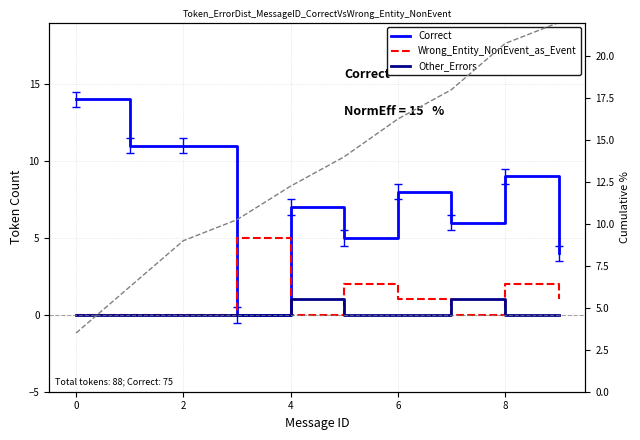

Which series changed the most between 4 and 10?

Correct